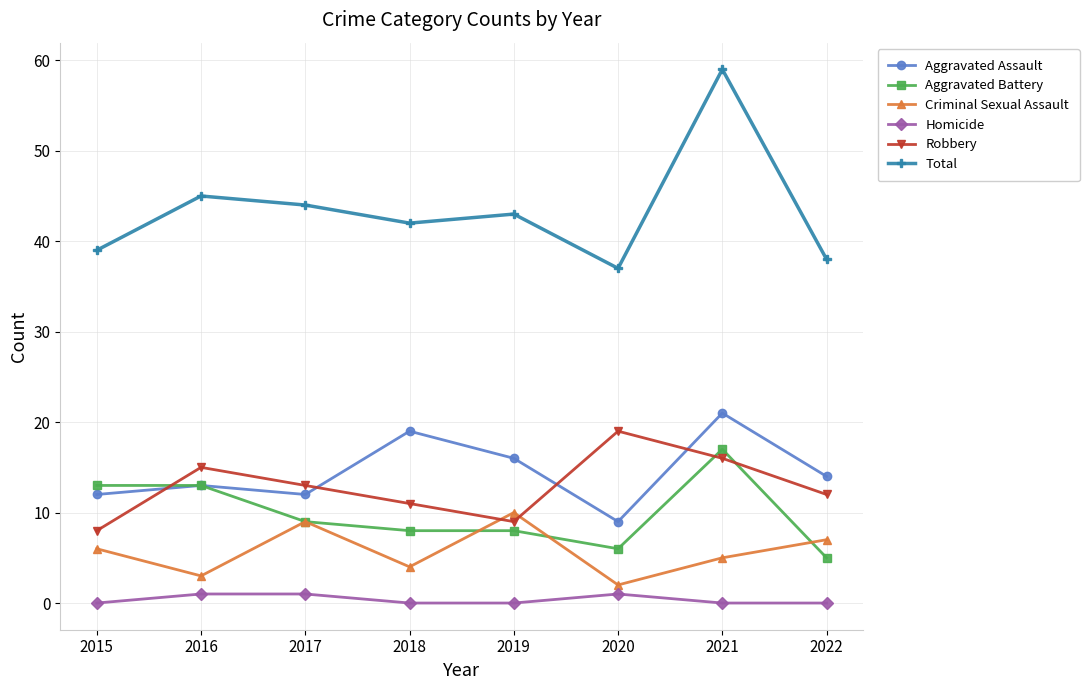

True or false: Homicide has more than 0 points higher than both neighbors.

True